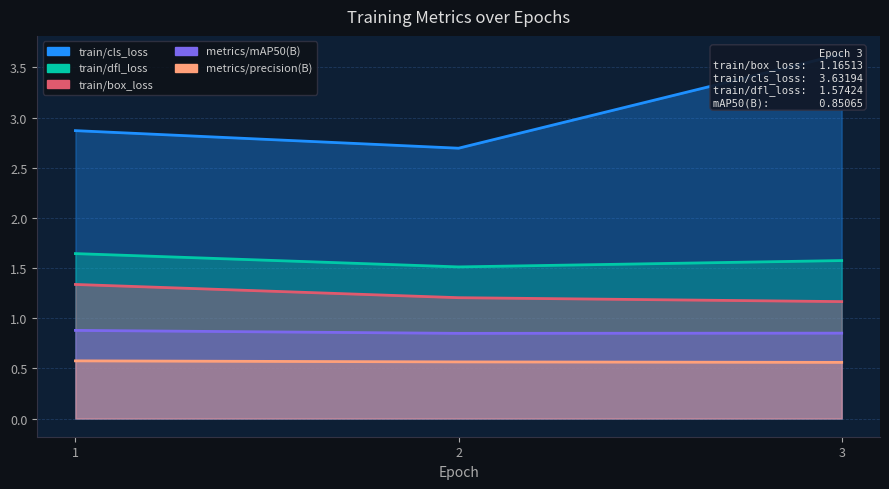

Reading left to right, list all the values displayed in this chart.

train/box_loss: 1=1.3	2=1.2	3=1.2
train/cls_loss: 1=2.9	2=2.7	3=3.6
train/dfl_loss: 1=1.6	2=1.5	3=1.6
metrics/precision(B): 1=0.6	2=0.6	3=0.6
metrics/mAP50(B): 1=0.9	2=0.8	3=0.9